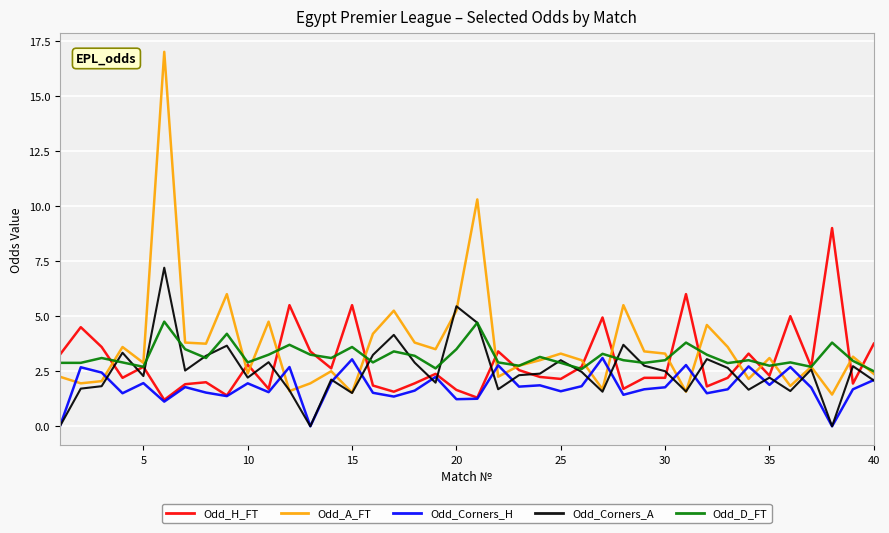

Which series has the largest range (max minus min)?

Odd_A_FT